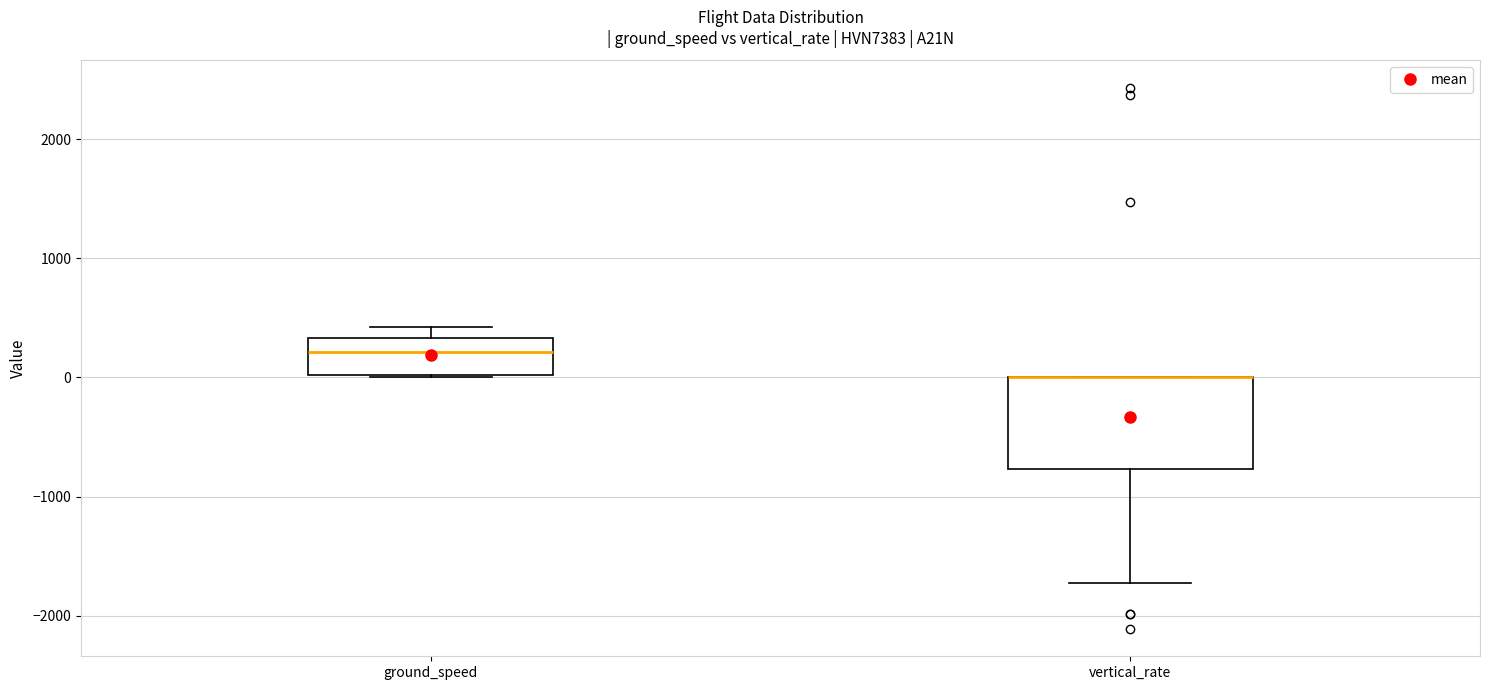

Comparing the boxes themselves (not the whiskers), which one is the tallest?

vertical_rate